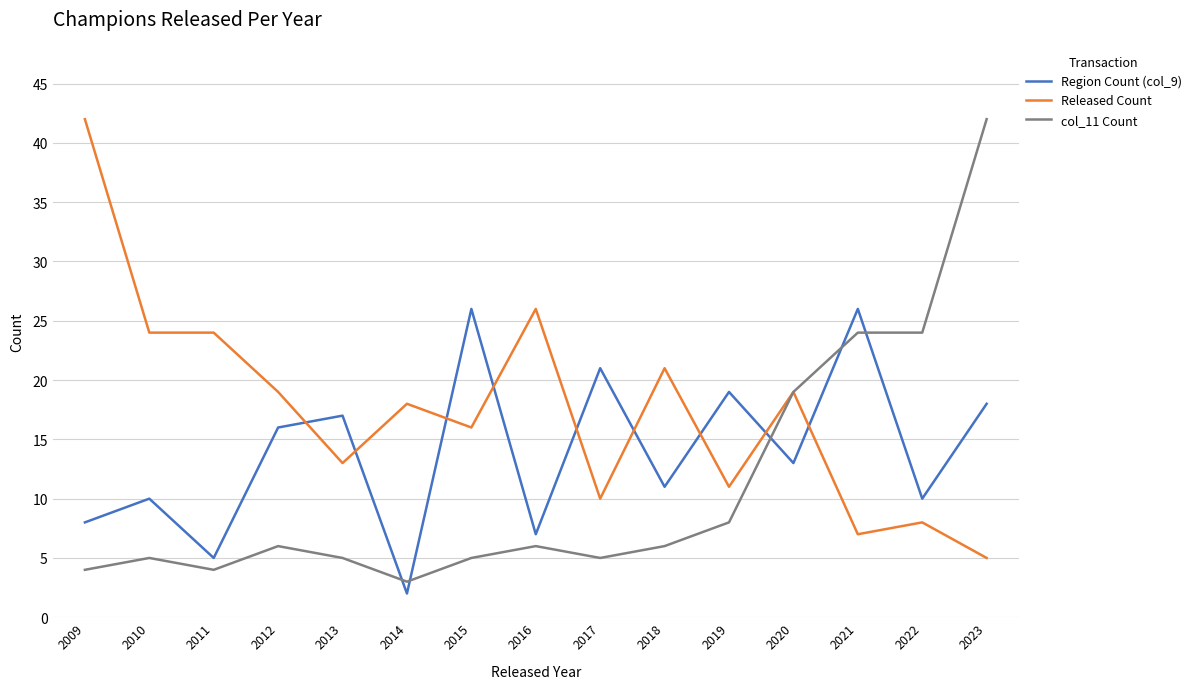

Which category has the lowest value in the Released Count series?

2023